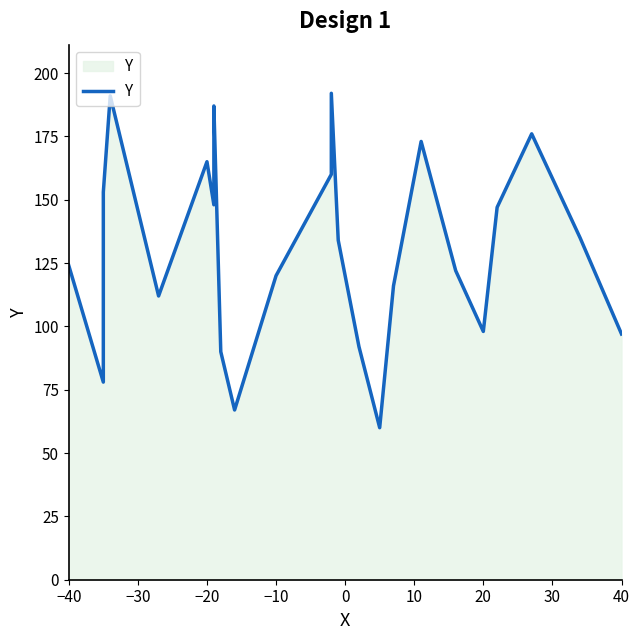

What is the difference between the values at 40 and 0?

22